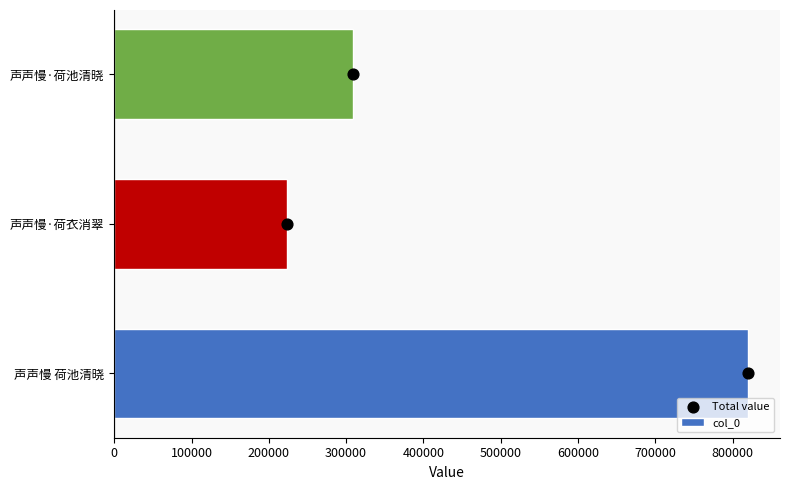

Which series contains the highest Y value?

col_0